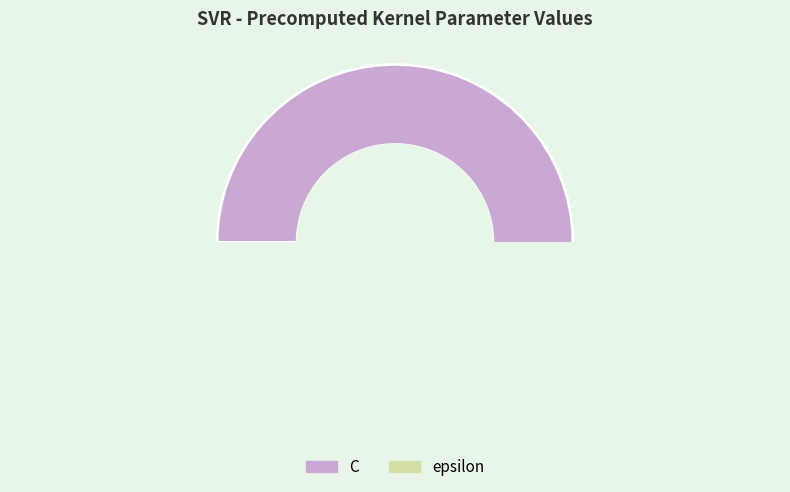

Is there a majority slice in this chart?

Yes